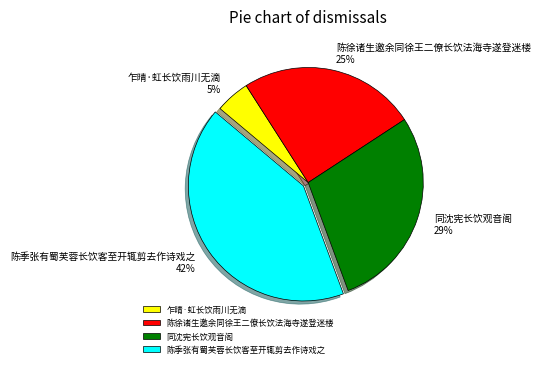

Is it true that 陈徐诸生邀余同徐王二僚长饮法海寺遂登迷楼 is 25% of the pie?

True